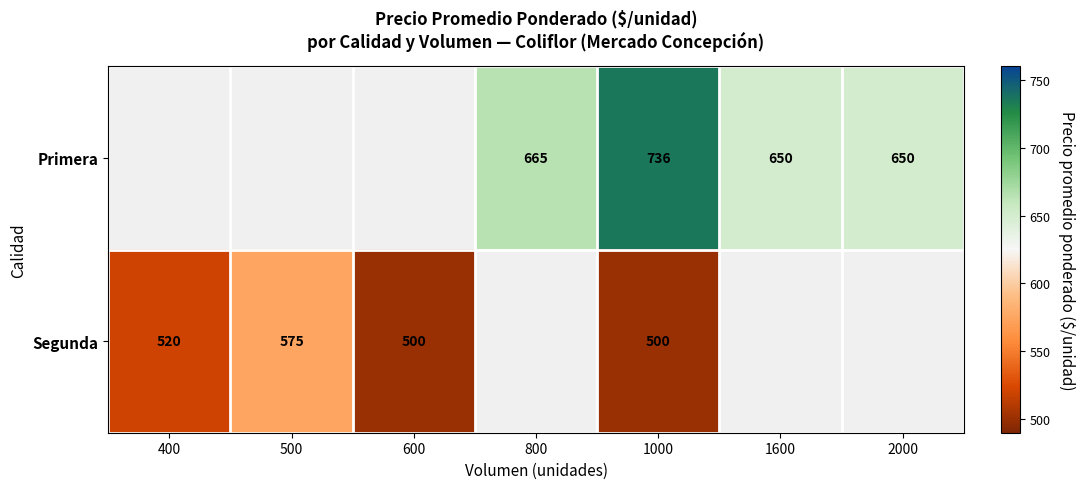

What is the minimum value shown in the chart?

500.0